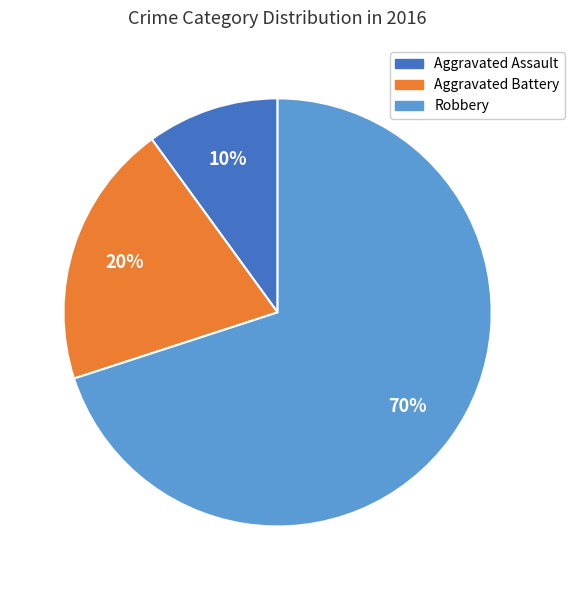

Which has a higher value, Aggravated Assault or Robbery?

Robbery